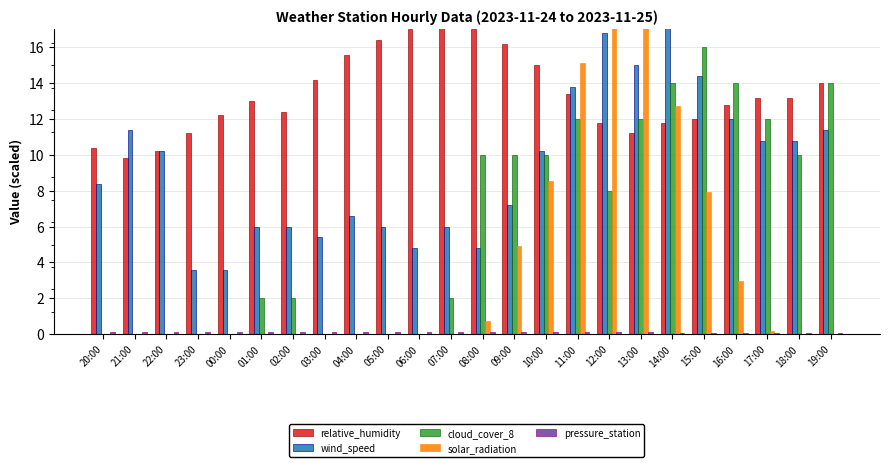

What are all the series names shown in the legend?

relative_humidity, wind_speed, cloud_cover_8, solar_radiation, pressure_station